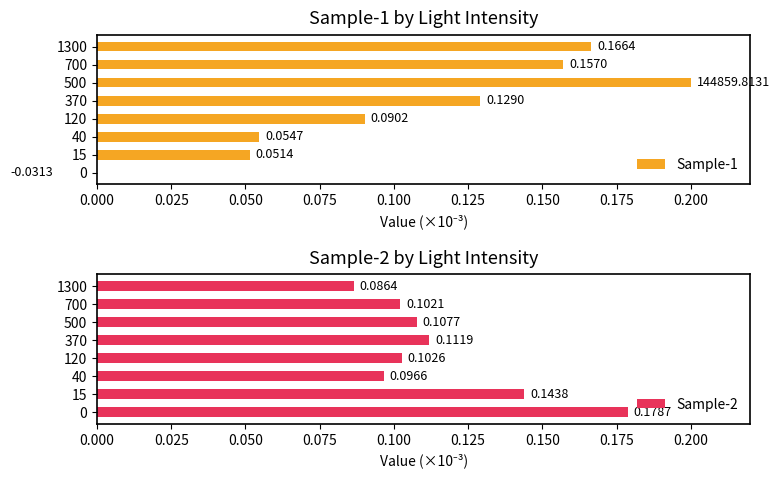

Rank the categories by Sample-2 value from lowest to highest.

1300, 40, 700, 120, 500, 370, 15, 0